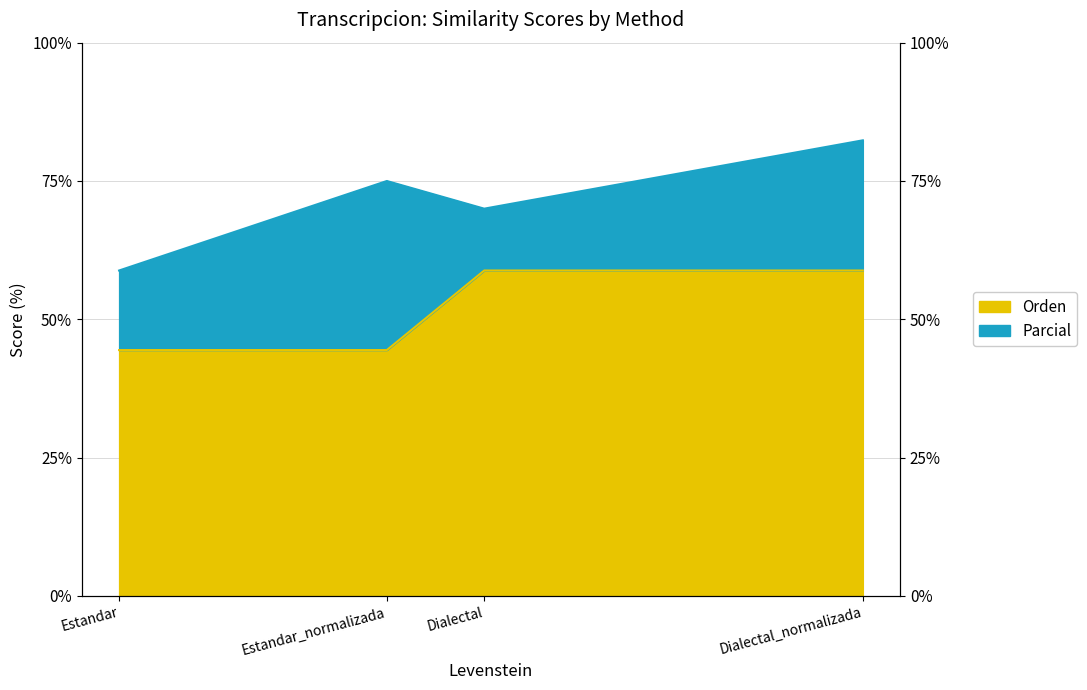

How many data points in Orden are less than 58?

2